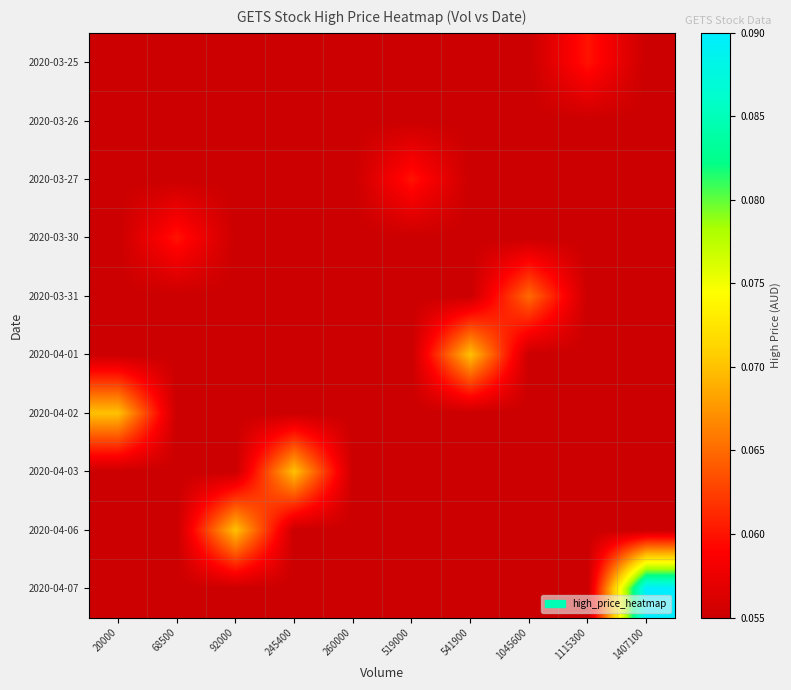

Reading left to right, what are all the values shown in this chart?

2020-03-25: 20000=0.1	68500=0.1	92000=0.1	245400=0.1	260000=0.1	519000=0.1	541900=0.1	1045600=0.1	1115300=0.1	1407100=0.1
2020-03-26: 20000=0.1	68500=0.1	92000=0.1	245400=0.1	260000=0.1	519000=0.1	541900=0.1	1045600=0.1	1115300=0.1	1407100=0.1
2020-03-27: 20000=0.1	68500=0.1	92000=0.1	245400=0.1	260000=0.1	519000=0.1	541900=0.1	1045600=0.1	1115300=0.1	1407100=0.1
2020-03-30: 20000=0.1	68500=0.1	92000=0.1	245400=0.1	260000=0.1	519000=0.1	541900=0.1	1045600=0.1	1115300=0.1	1407100=0.1
2020-03-31: 20000=0.1	68500=0.1	92000=0.1	245400=0.1	260000=0.1	519000=0.1	541900=0.1	1045600=0.1	1115300=0.1	1407100=0.1
2020-04-01: 20000=0.1	68500=0.1	92000=0.1	245400=0.1	260000=0.1	519000=0.1	541900=0.1	1045600=0.1	1115300=0.1	1407100=0.1
2020-04-02: 20000=0.1	68500=0.1	92000=0.1	245400=0.1	260000=0.1	519000=0.1	541900=0.1	1045600=0.1	1115300=0.1	1407100=0.1
2020-04-03: 20000=0.1	68500=0.1	92000=0.1	245400=0.1	260000=0.1	519000=0.1	541900=0.1	1045600=0.1	1115300=0.1	1407100=0.1
2020-04-06: 20000=0.1	68500=0.1	92000=0.1	245400=0.1	260000=0.1	519000=0.1	541900=0.1	1045600=0.1	1115300=0.1	1407100=0.1
2020-04-07: 20000=0.1	68500=0.1	92000=0.1	245400=0.1	260000=0.1	519000=0.1	541900=0.1	1045600=0.1	1115300=0.1	1407100=0.1